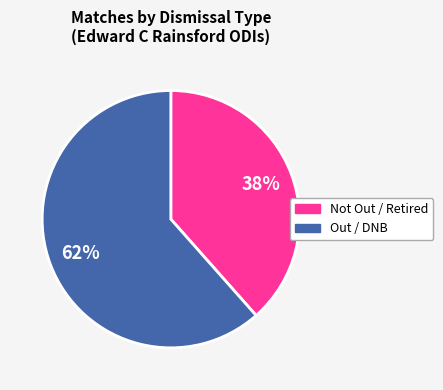

Does any single category account for the majority?

Yes